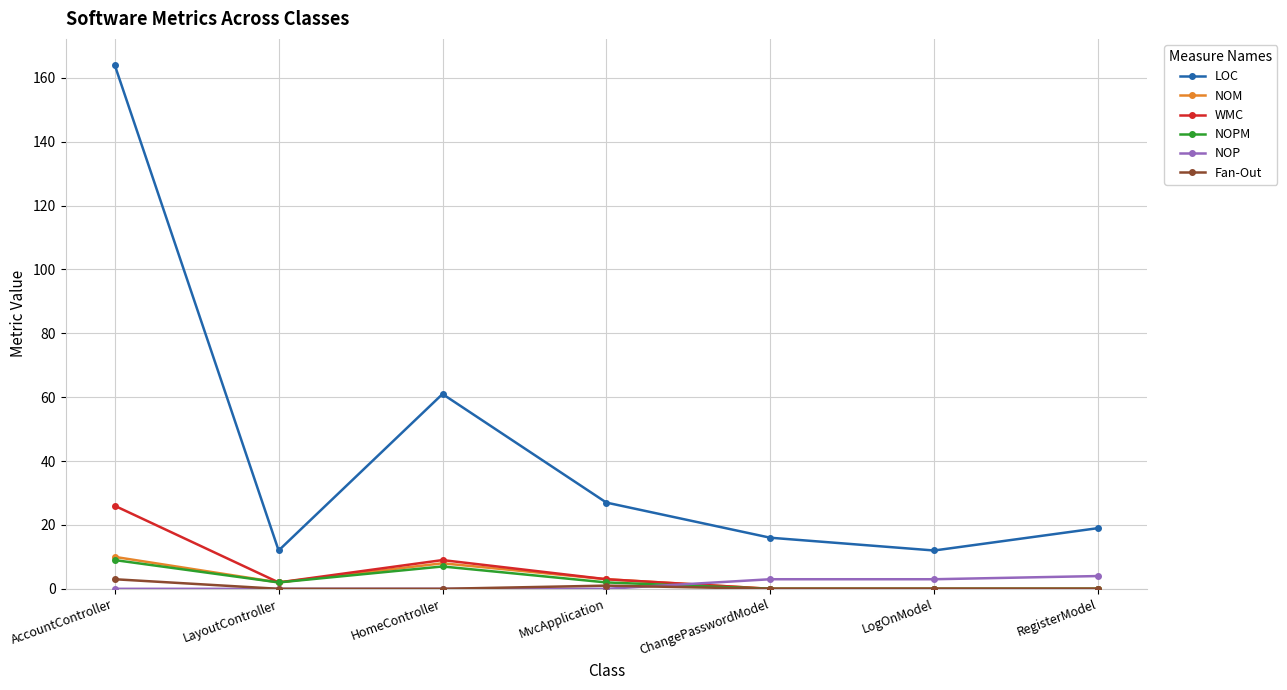

What position from the right is LayoutController?

6